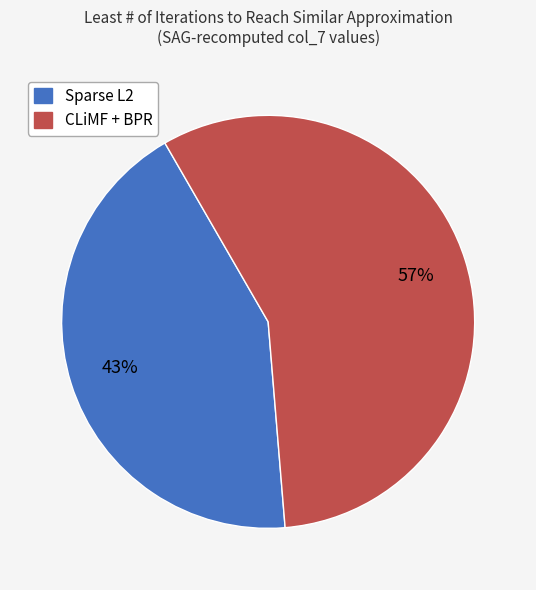

To the nearest percent, what is the average slice percentage?

50%